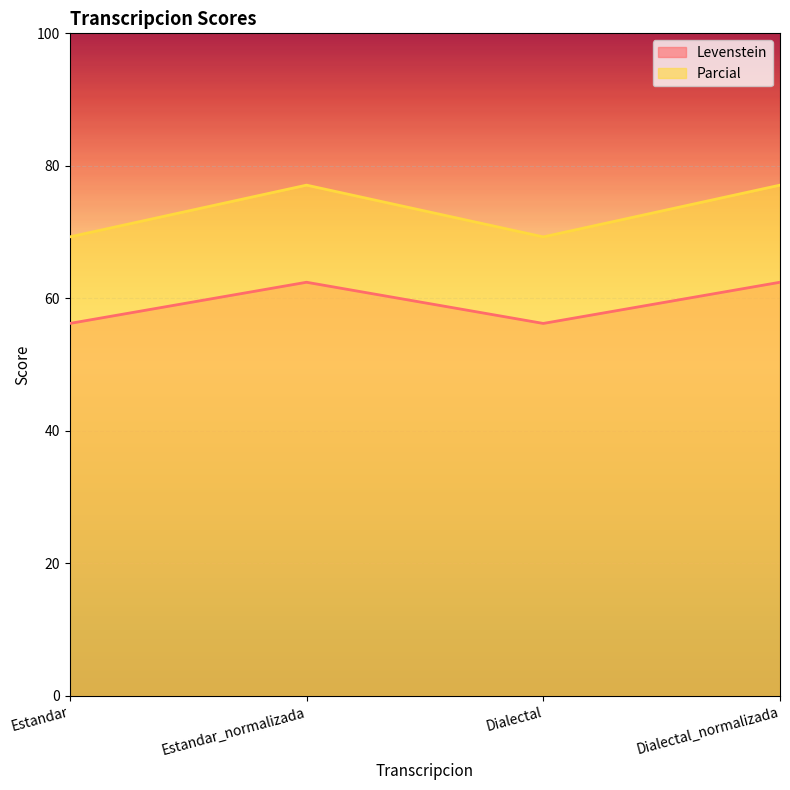

True or false: Levenstein and Parcial cross at least once.

False